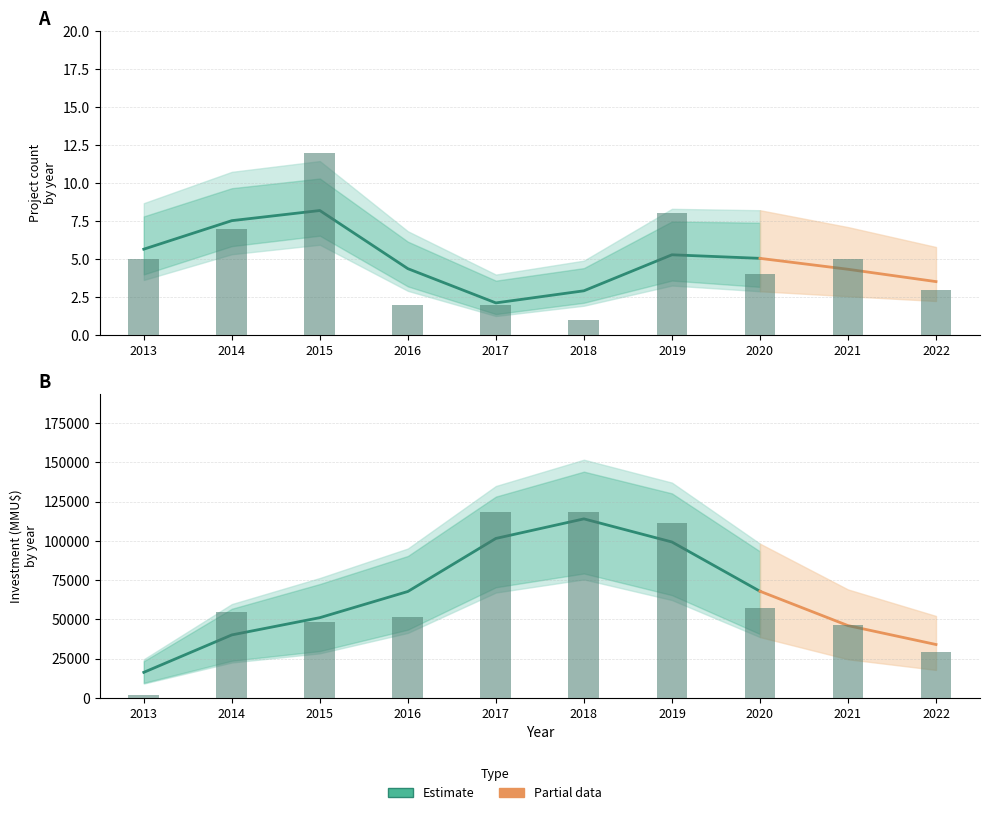

Between 2013 and 2017, which is larger?

2013